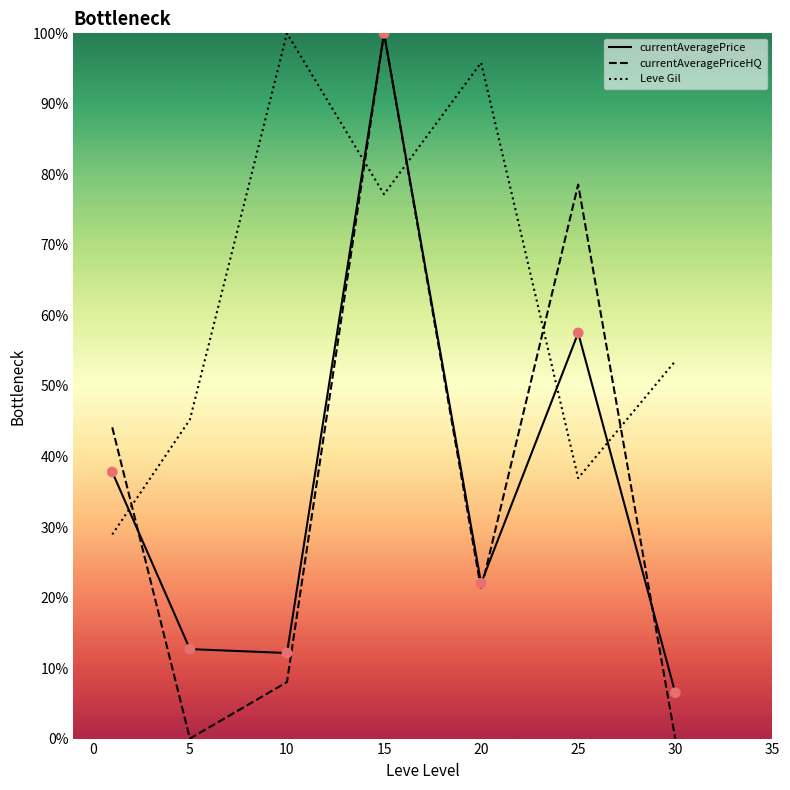

What are all the series names shown in the legend?

currentAveragePrice, currentAveragePriceHQ, Leve Gil